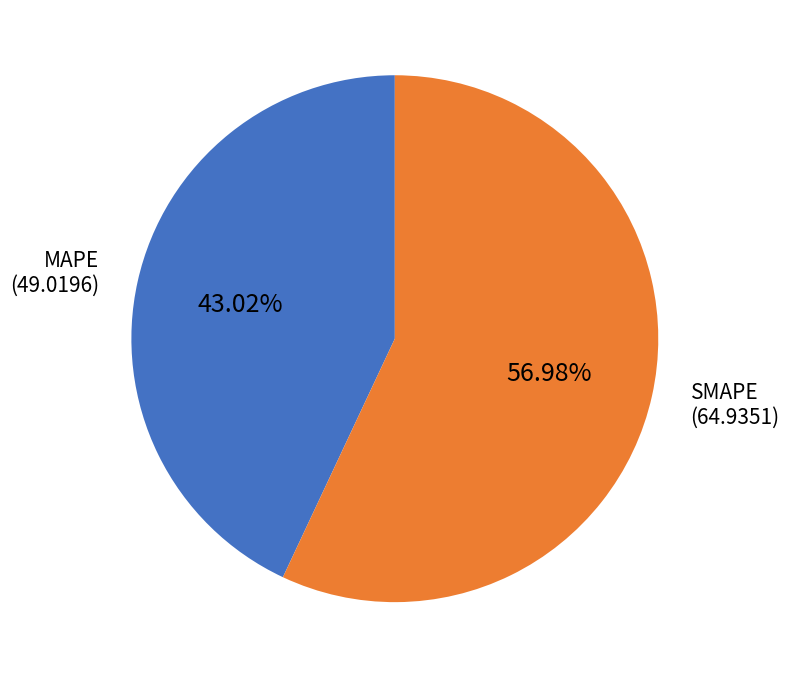

What is the smallest slice in the pie chart?

MAPE